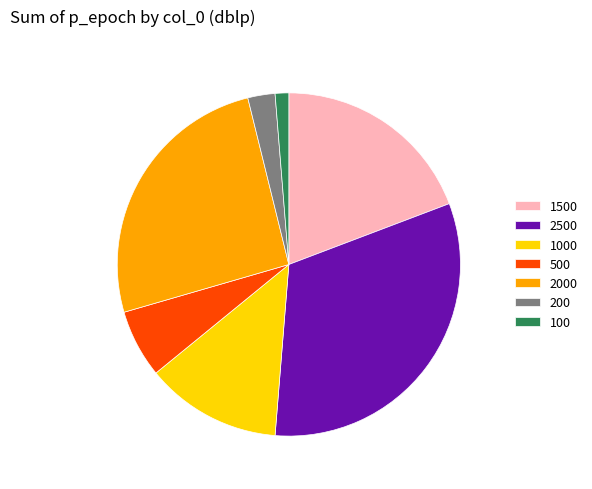

Which category has the biggest portion of the pie?

2500